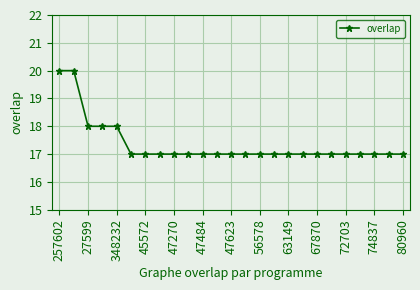

Count the number of data series in this chart.

1